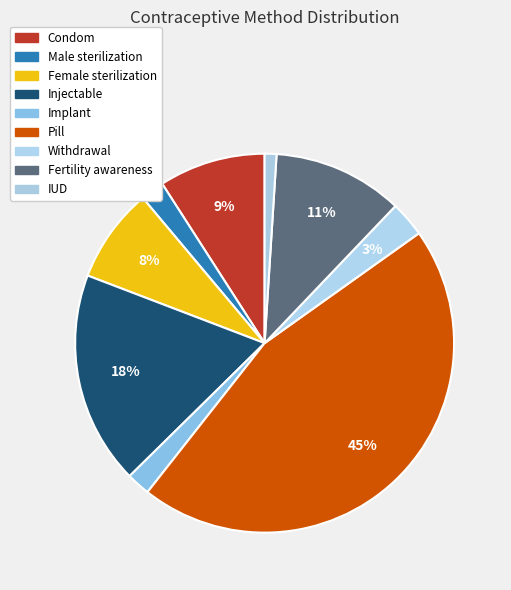

Which has a higher value, Injectable or Implant?

Injectable